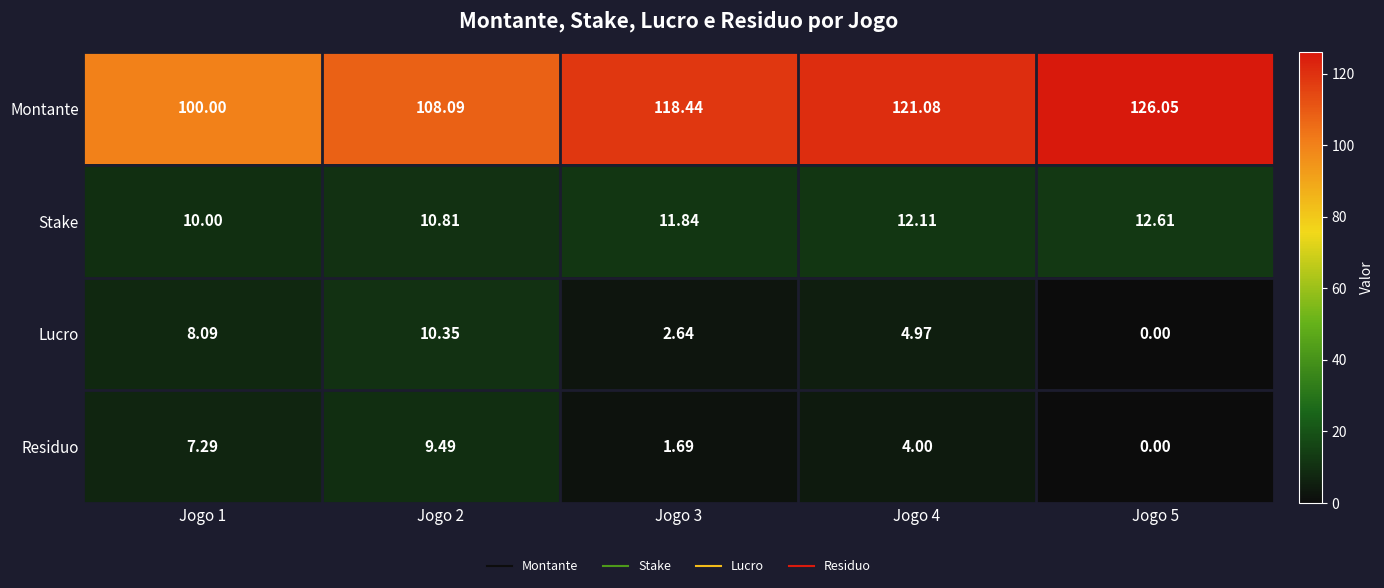

Rank the series by their maximum value, from highest to lowest.

Montante, Stake, Lucro, Residuo